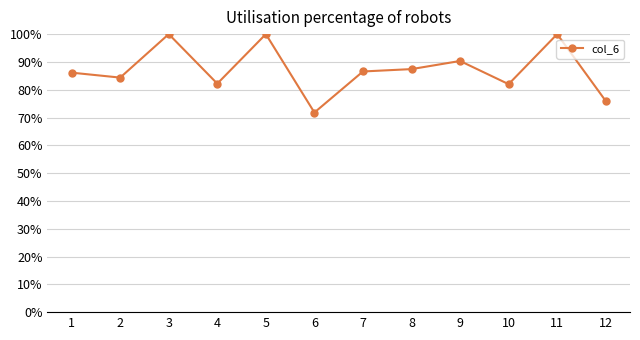

How many points are lower than both their immediate neighbors (excluding endpoints)?

4